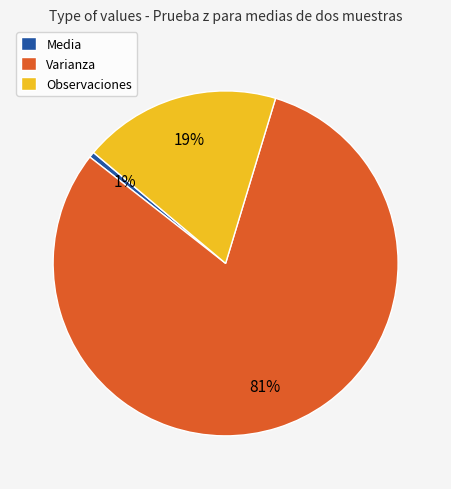

Is it true that Varianza is 81% of the pie?

True